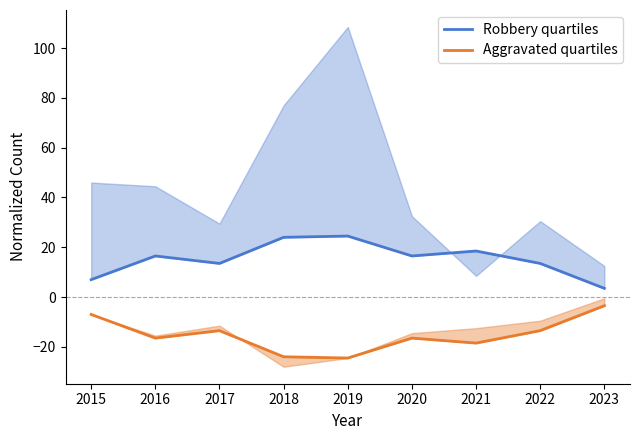

Rank the categories by Robbery quartiles value from highest to lowest.

2019, 2018, 2021, 2016, 2020, 2017, 2022, 2015, 2023